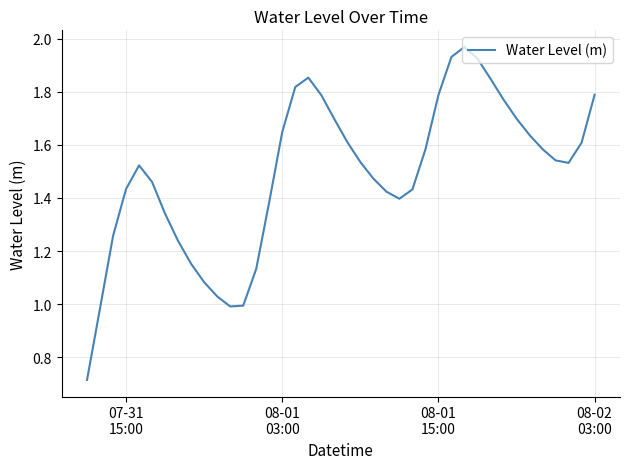

Does the chart display data point markers on the line(s)?

No